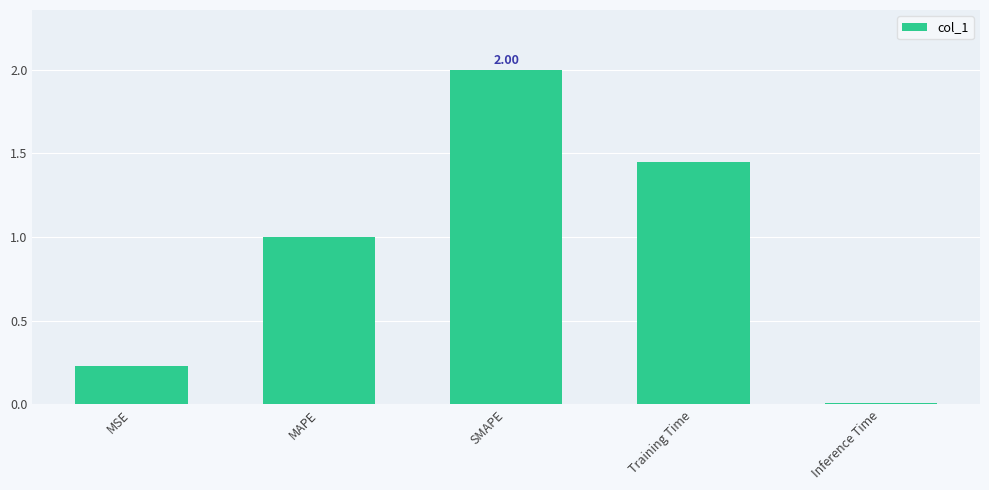

List the labels in order of value, largest first.

SMAPE, Training Time, MAPE, MSE, Inference Time